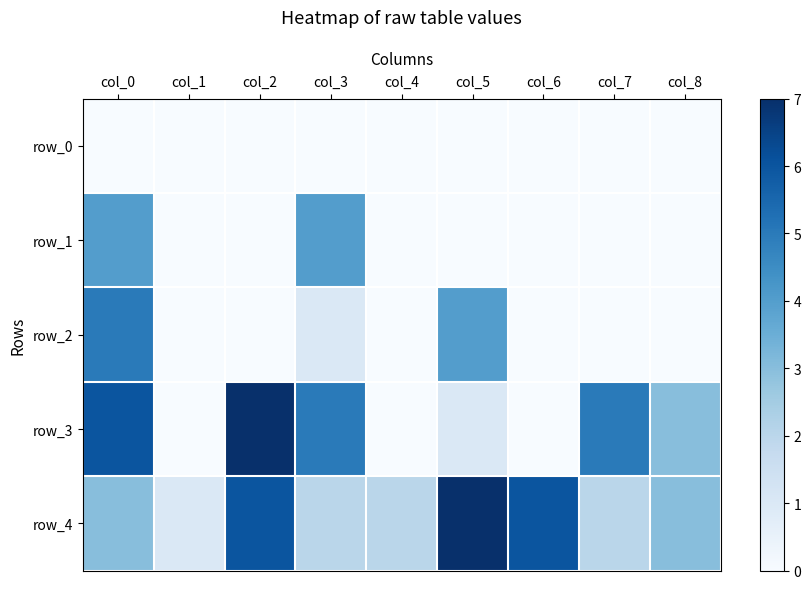

Reading left to right, list all the values displayed in this chart.

row_0: 0	0	0	0	0	0	0	0	0
row_1: 4	0	0	4	0	0	0	0	0
row_2: 5	0	0	1	0	4	0	0	0
row_3: 6	0	7	5	0	1	0	5	3
row_4: 3	1	6	2	2	7	6	2	3